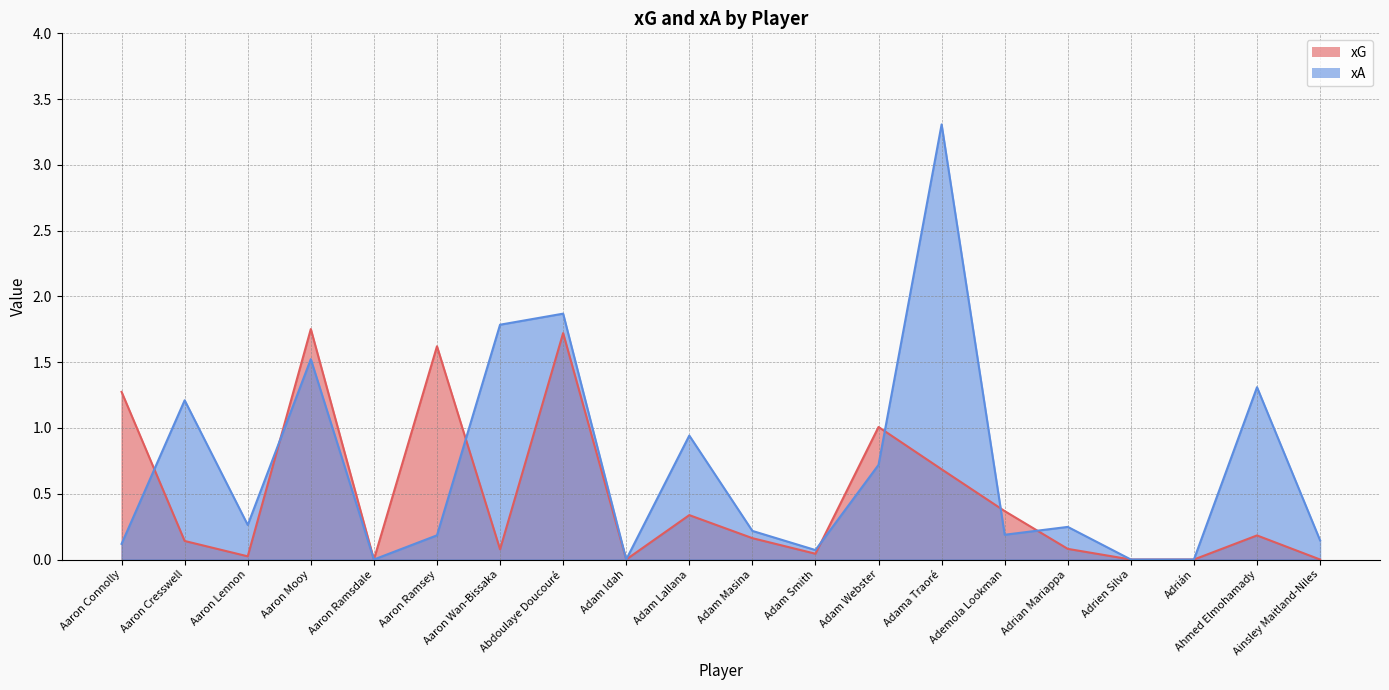

At which label is xG closest to 0?

Aaron Ramsdale